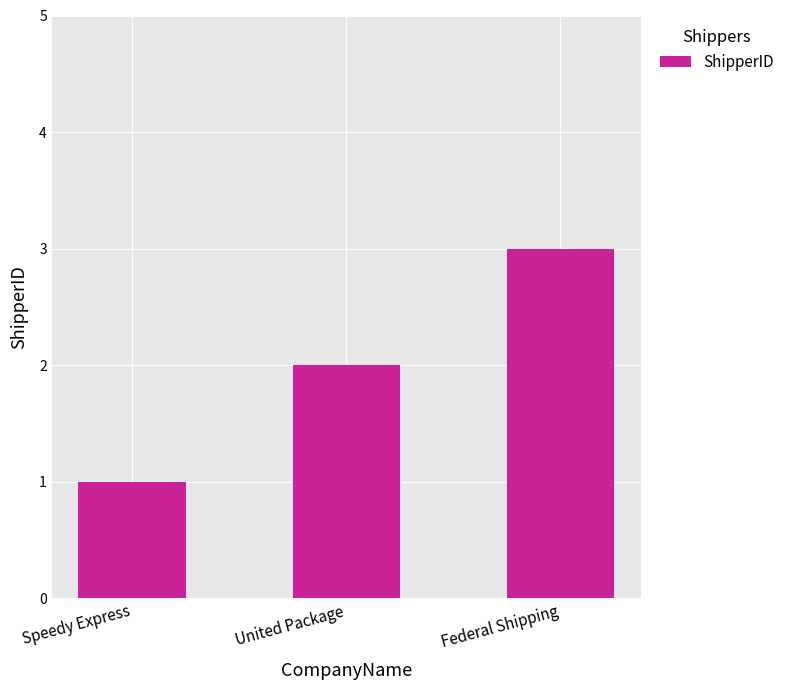

List the labels in order of value, smallest first.

Speedy Express, United Package, Federal Shipping